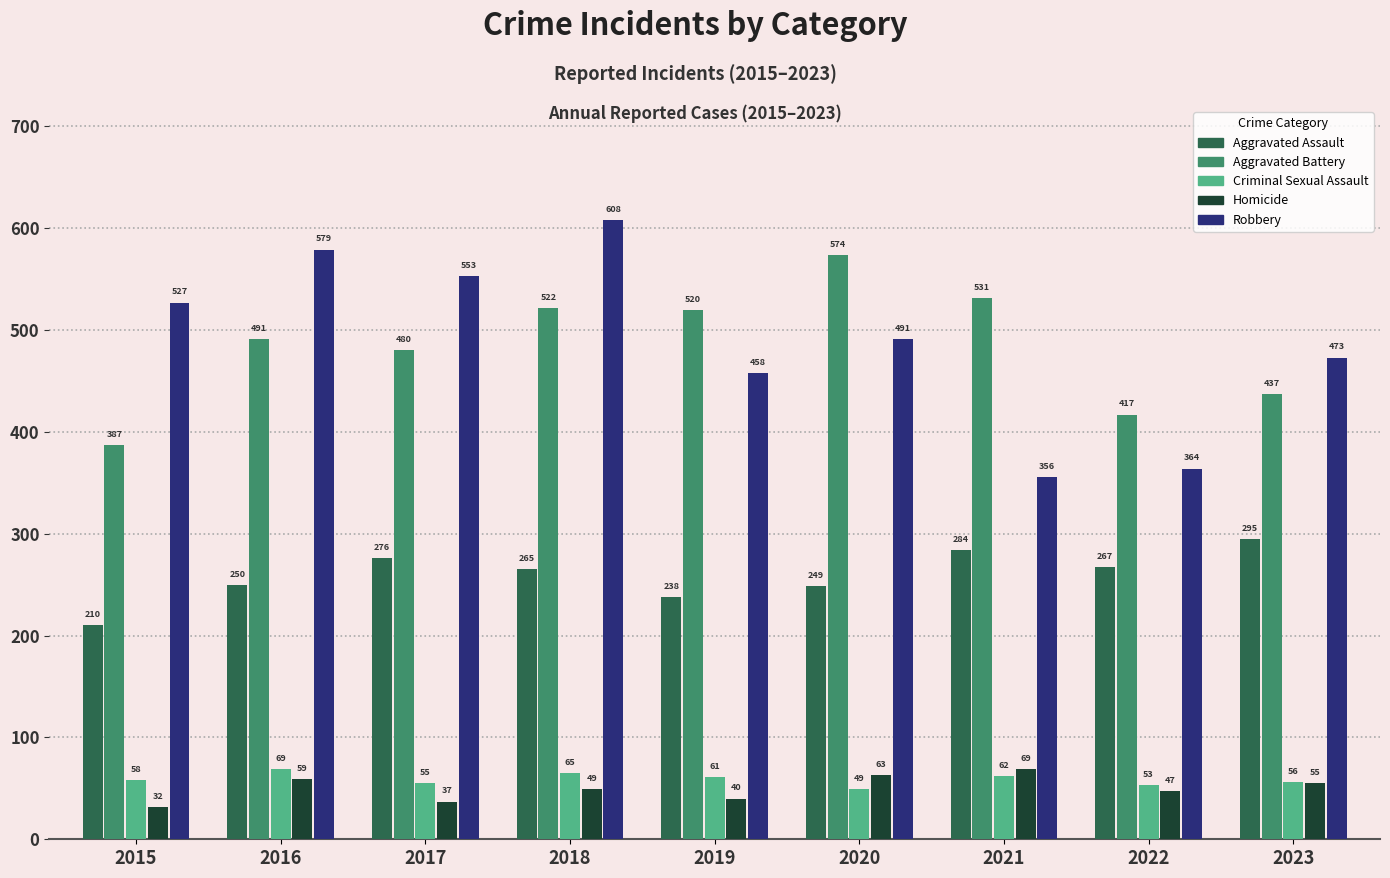

Between 2018 and 2019, which series saw the biggest shift?

Robbery